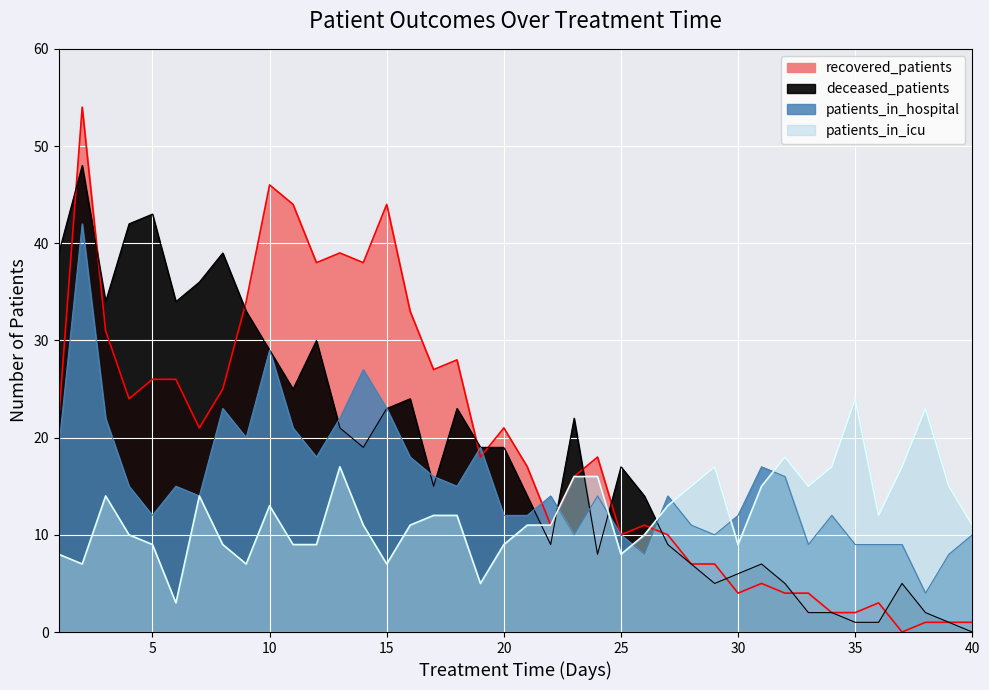

How many data points does each series have?

40